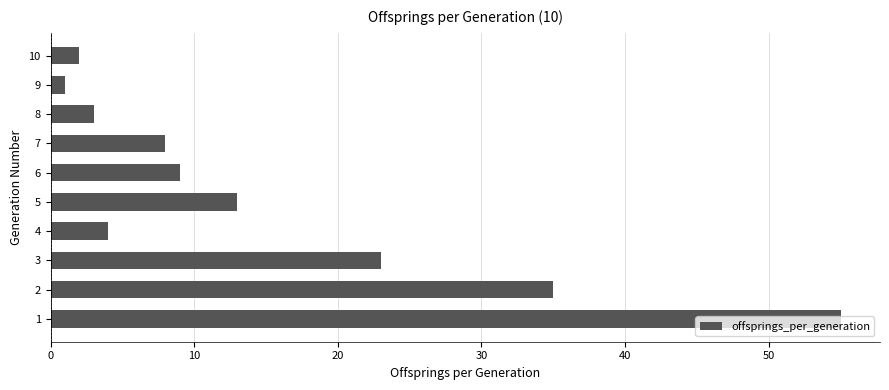

List the labels in order of value, smallest first.

9, 10, 8, 4, 7, 6, 5, 3, 2, 1